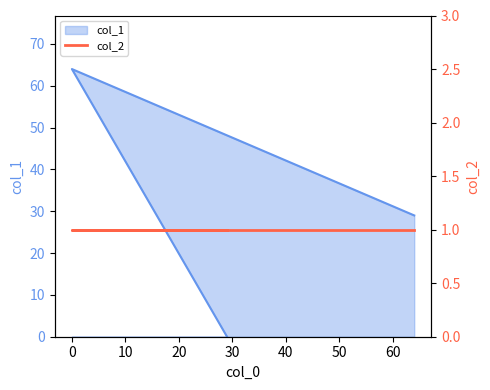

Is it true that the value at 0 is 64?

True